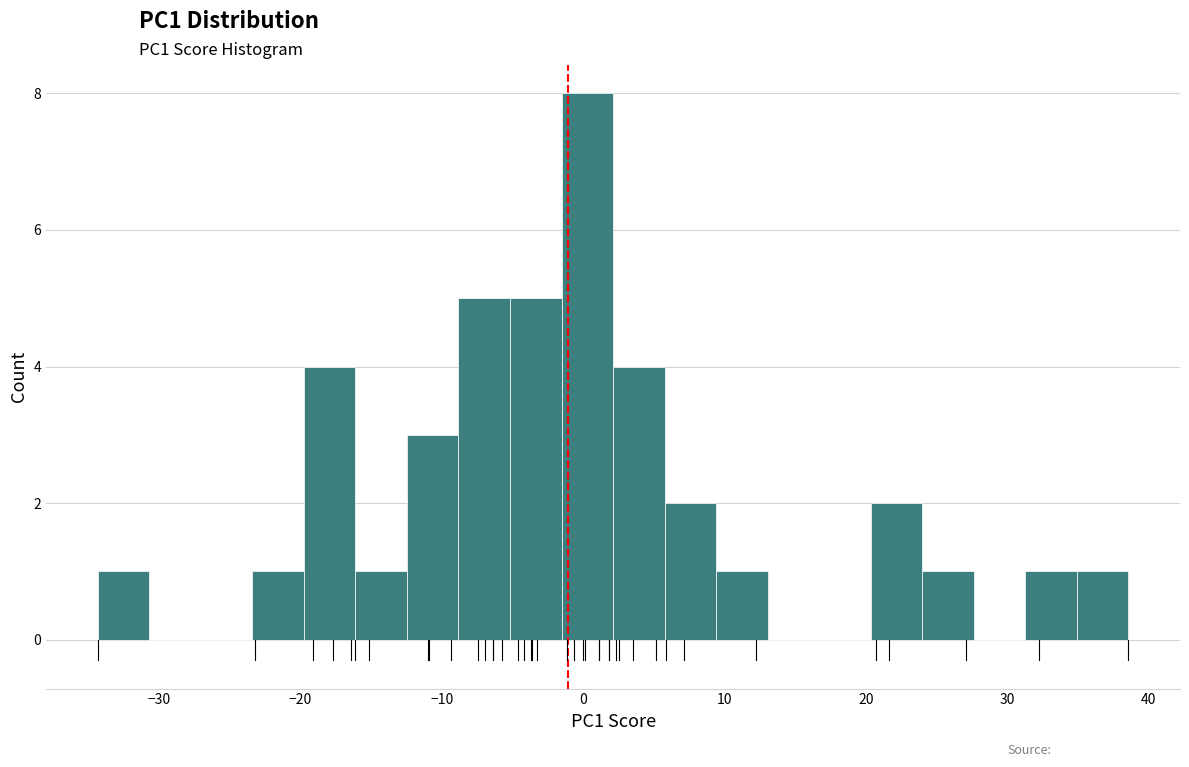

Around what value on the x-axis is the tallest bar? Give the approximate position of its centre, as read against the axis.

0